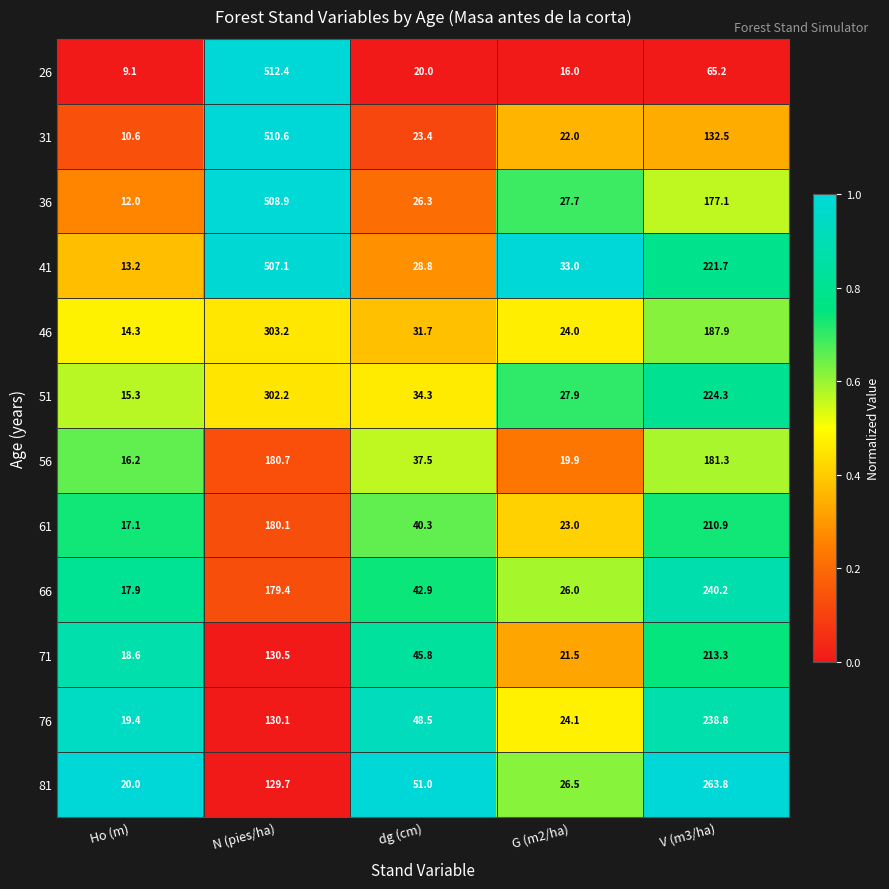

What is the sum of all 46 values?

561.1